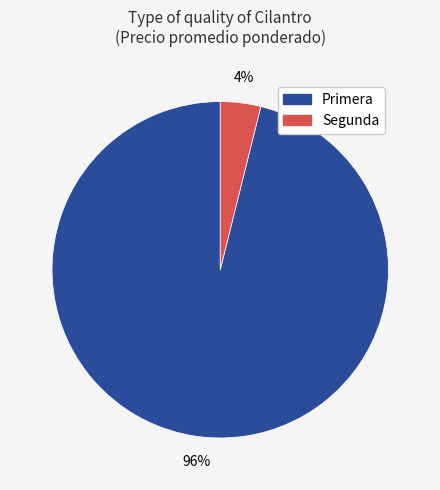

What percentage is the Segunda slice, to the nearest percent?

4%